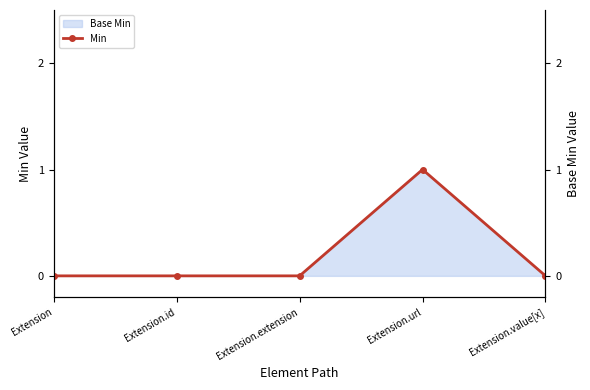

What position from the right is Extension.value[x]?

1